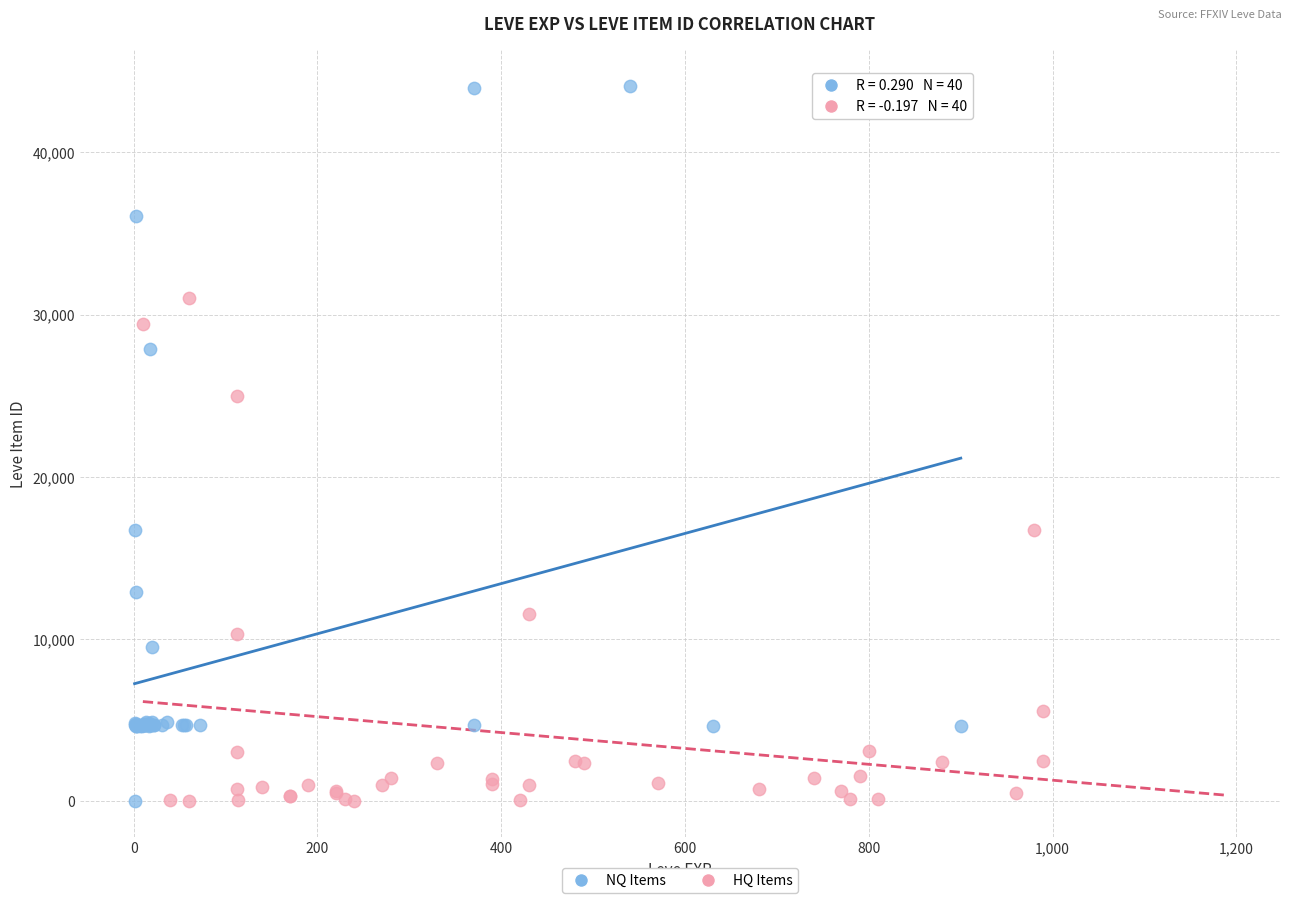

What are all the series names shown in the legend?

NQ Items, HQ Items